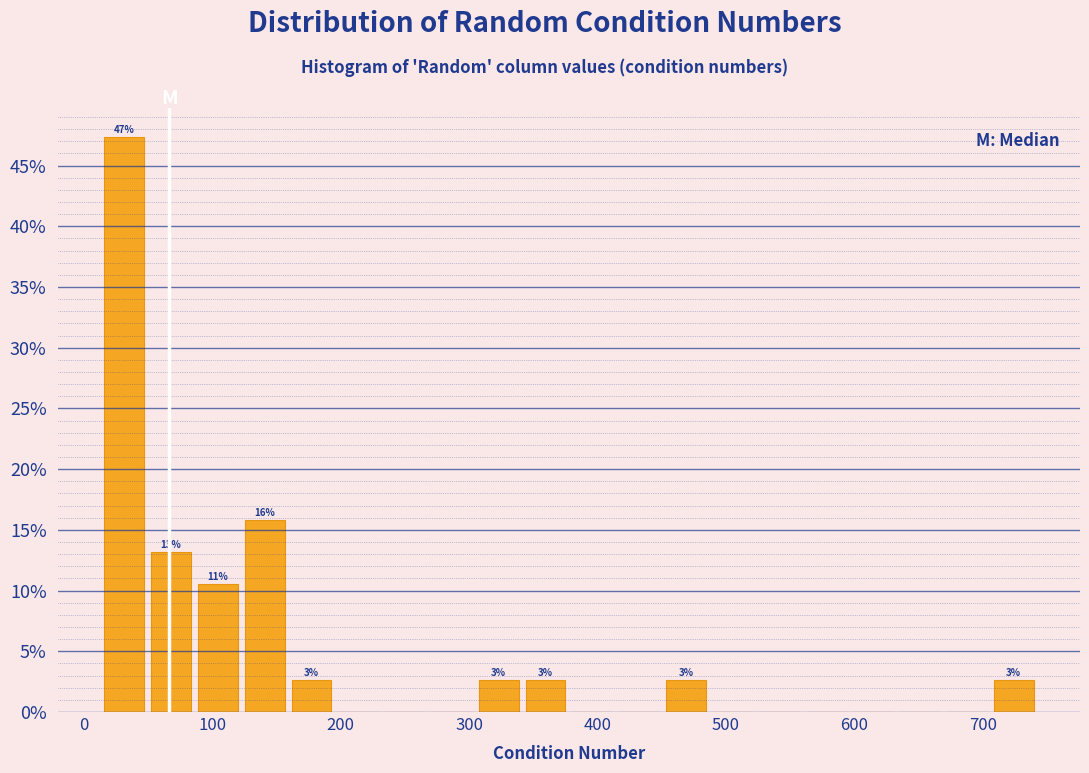

Around what value on the x-axis is the tallest bar? Give the approximate position of its centre, as read against the axis.

30